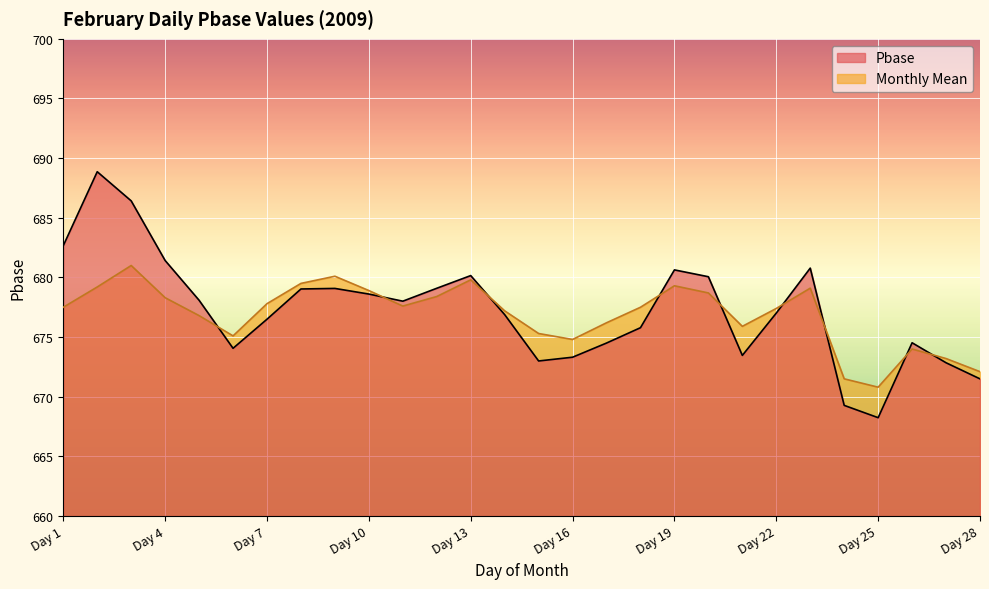

How many data points in Pbase are less than 678?

14